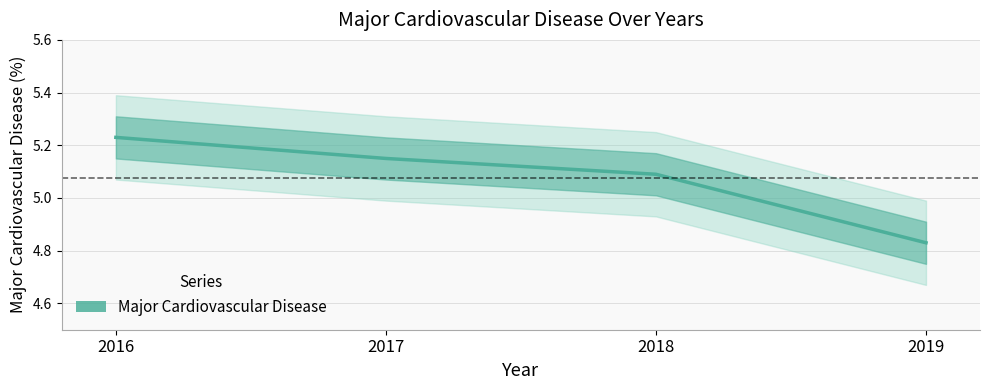

What is the average value?

5.1